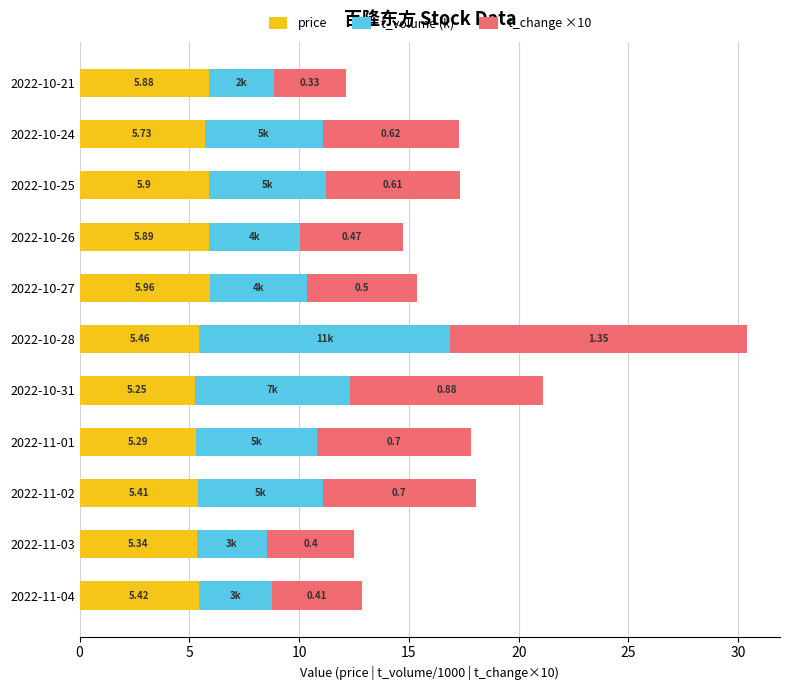

What is the total value across all series at 2022-11-04?

12.9